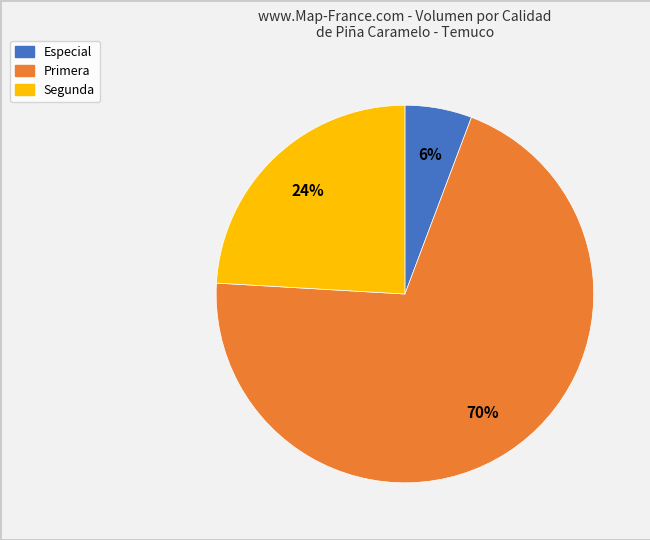

Is there a majority slice in this chart?

Yes